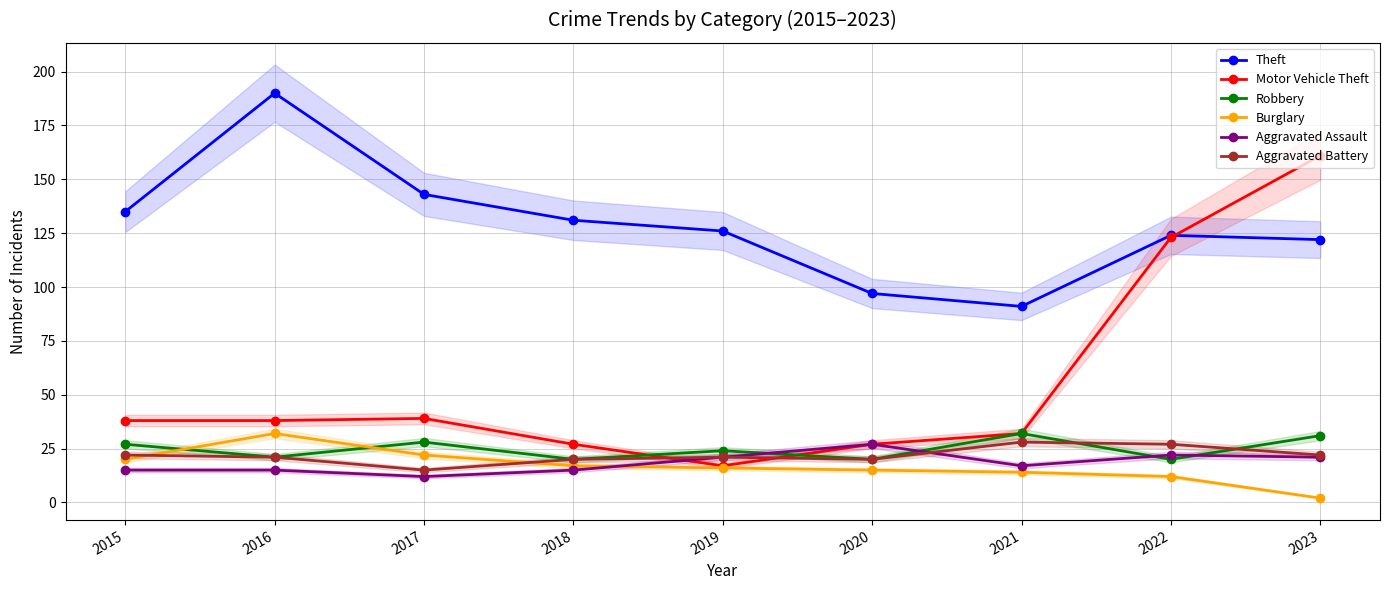

What is the value of the Robbery point at the 5th from the left?

24